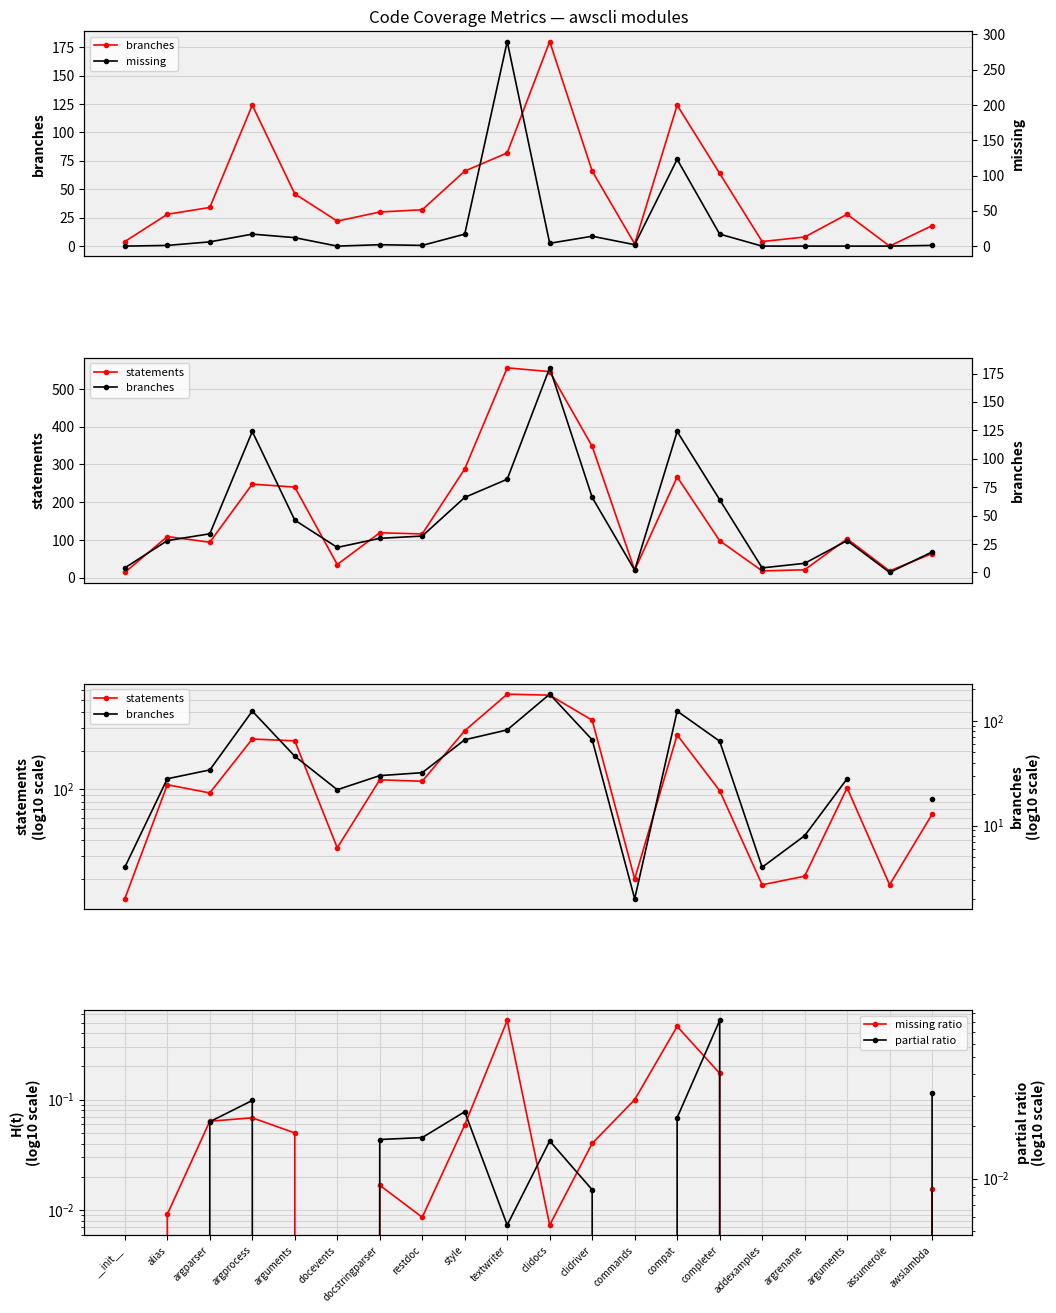

Is it true that partial ratio equals 0.0 at argrename?

True